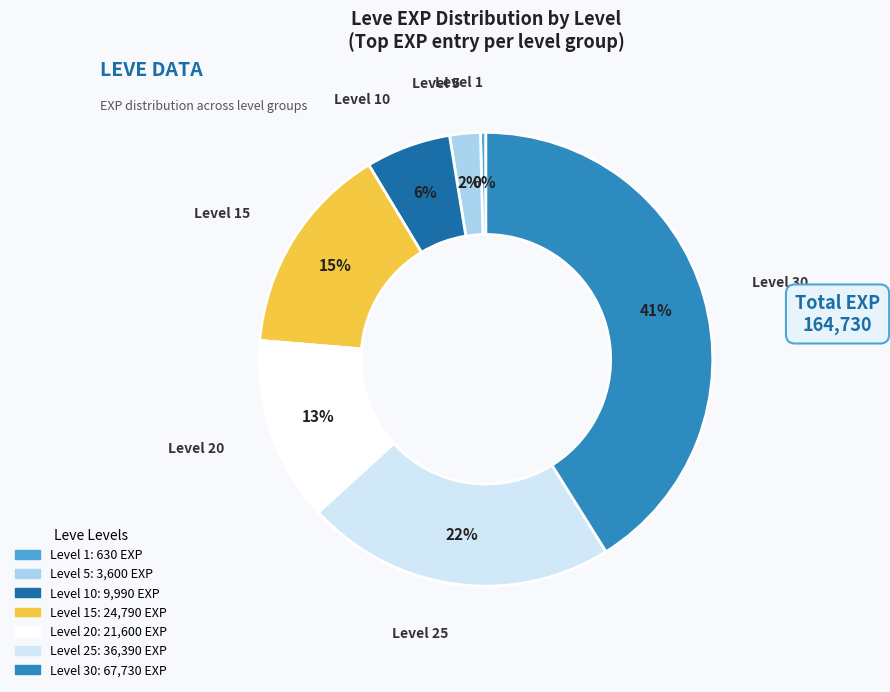

To the nearest percent, what is the difference between the largest and smallest slice percentages?

41%